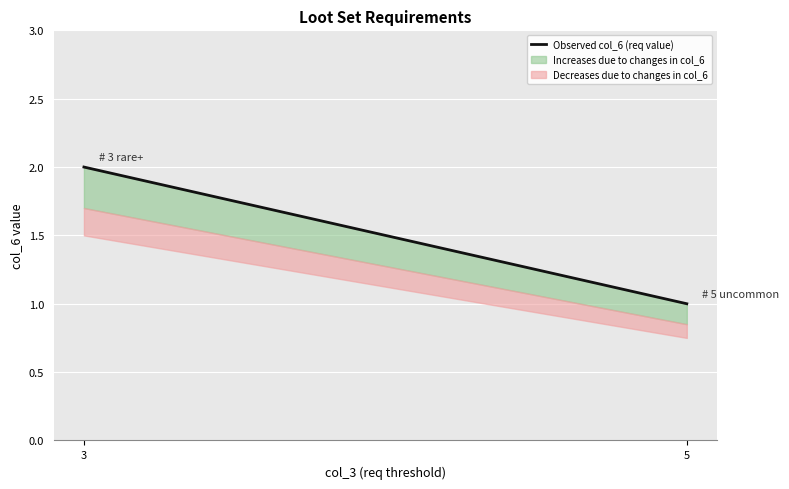

Reading left to right, what are all the values shown in this chart?

3=2	5=1